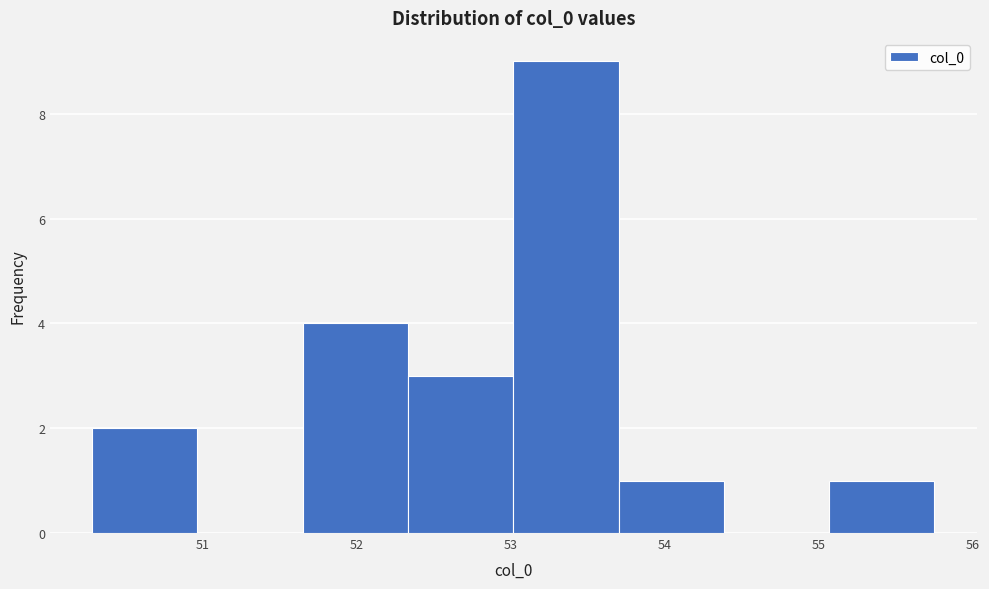

Over which range of the x-axis is the bar tallest?

53.0 to 53.7